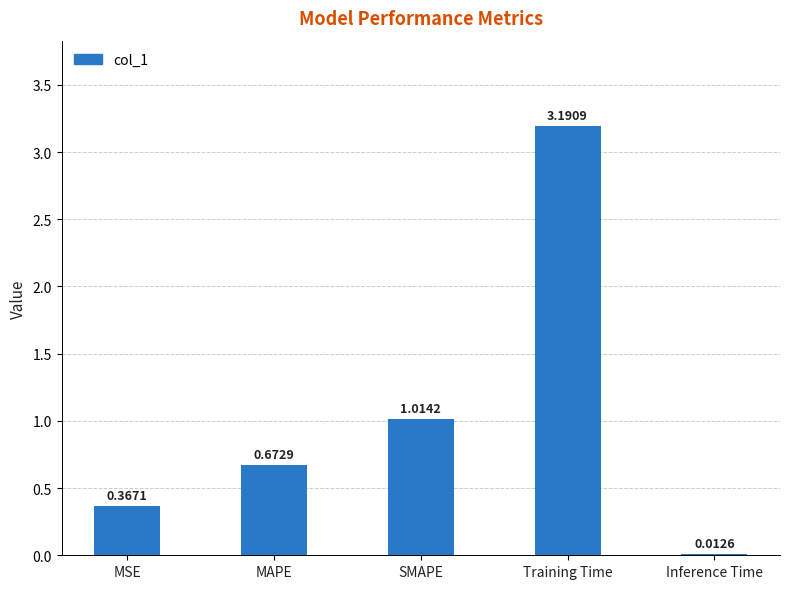

What is the maximum value shown in the chart?

3.2